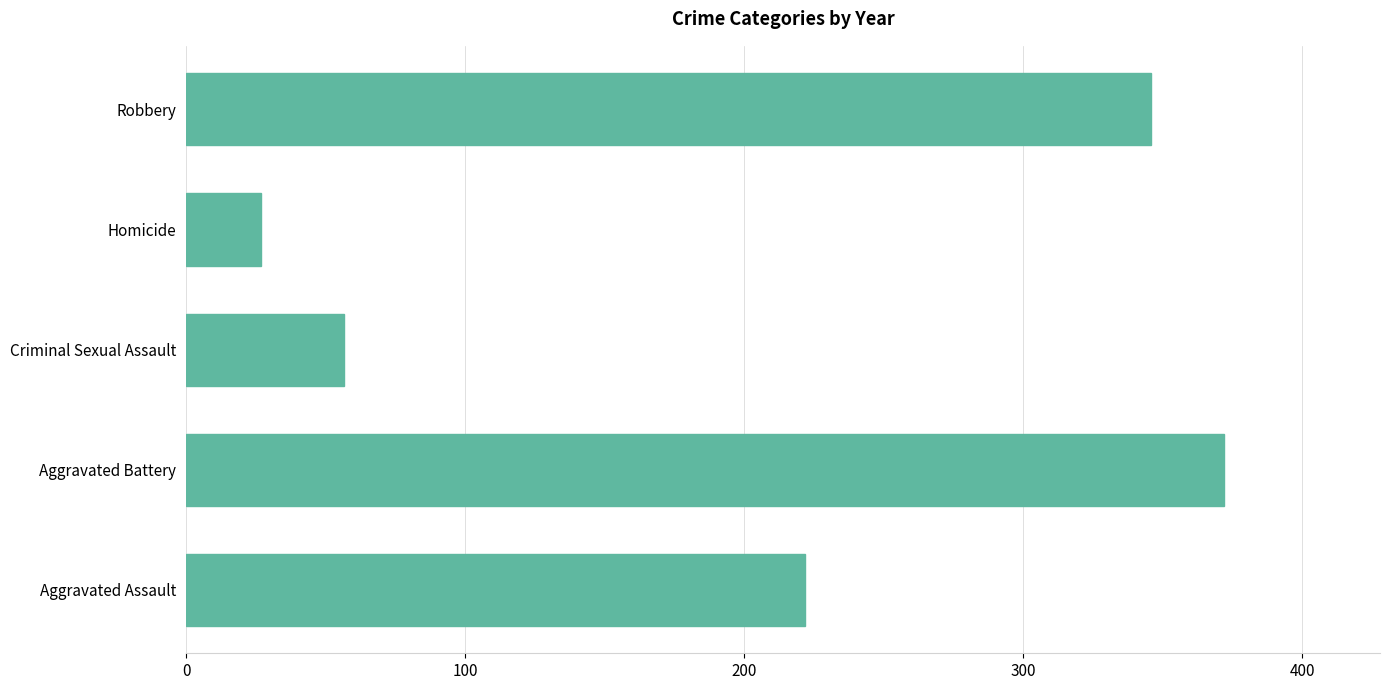

What is the difference between the maximum and minimum values?

345.2